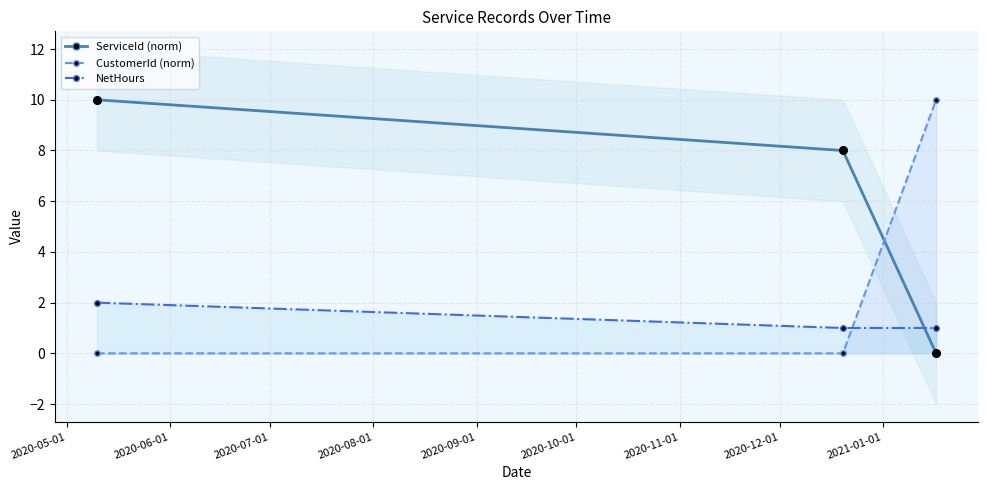

Which series has the largest Y range (max minus min)?

ServiceId (norm)